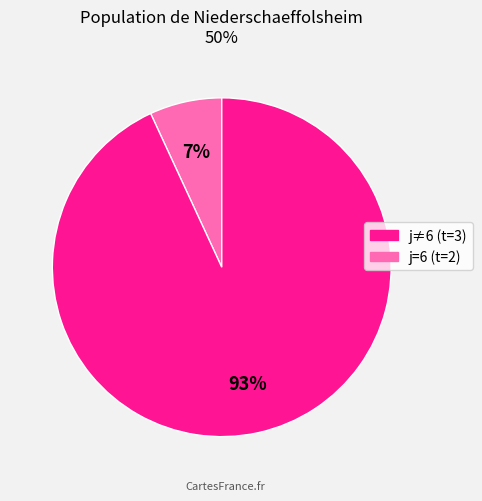

Is there a majority slice in this chart?

Yes